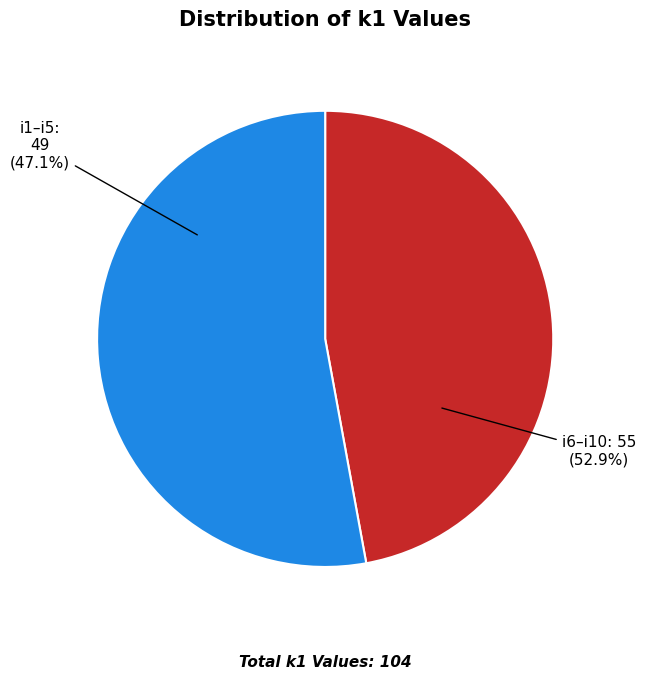

True or false: i10 accounts for 12% of the total.

True